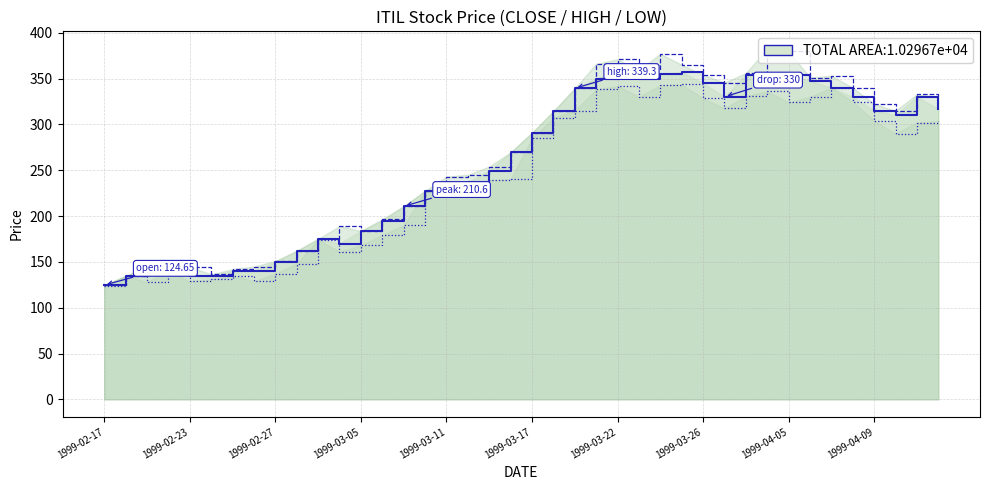

True or false: HIGH and LOW cross at least once.

False